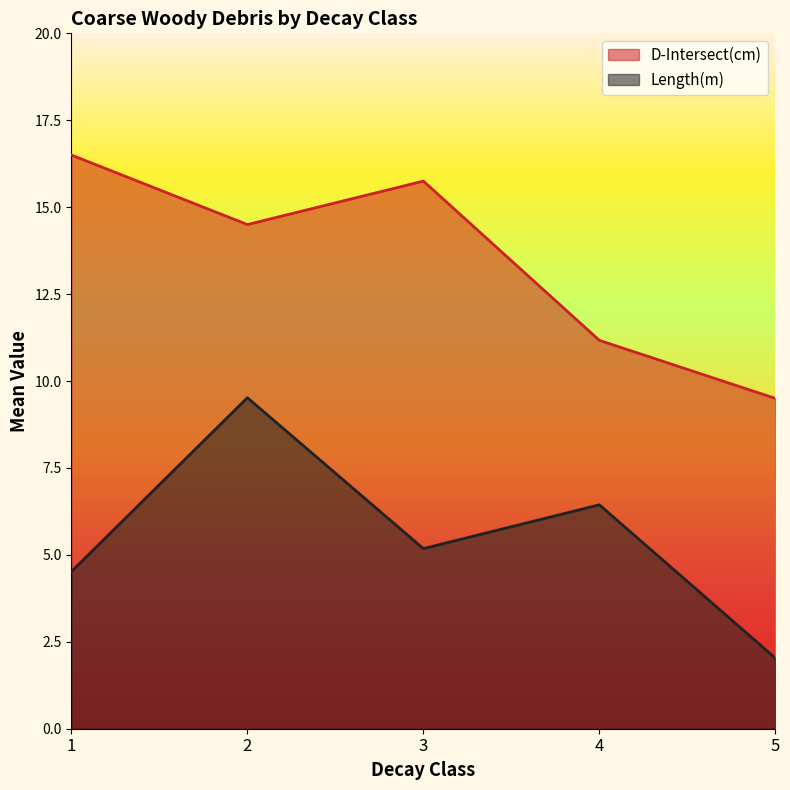

Between 4 and 5, which series saw the biggest shift?

Length(m)